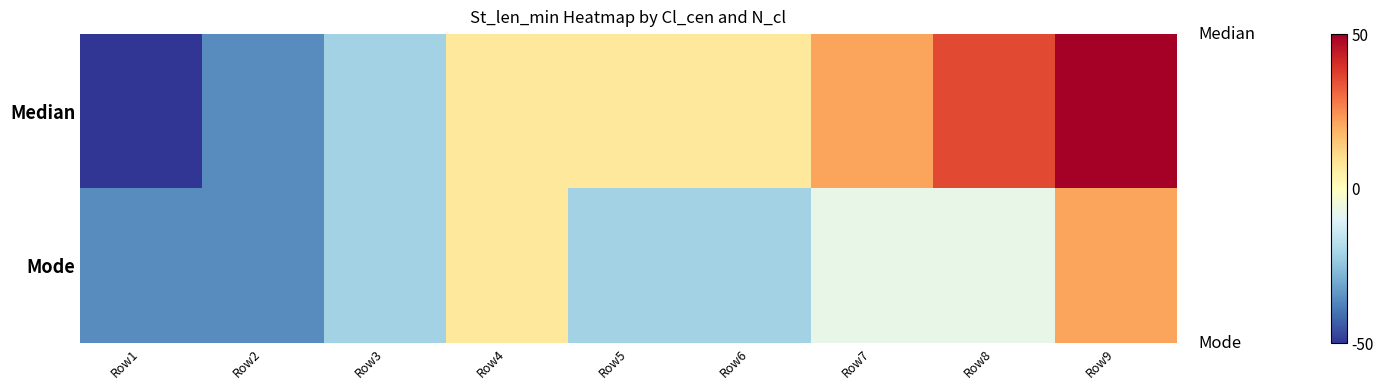

Rank the series by their average value, from lowest to highest.

Mode, Median